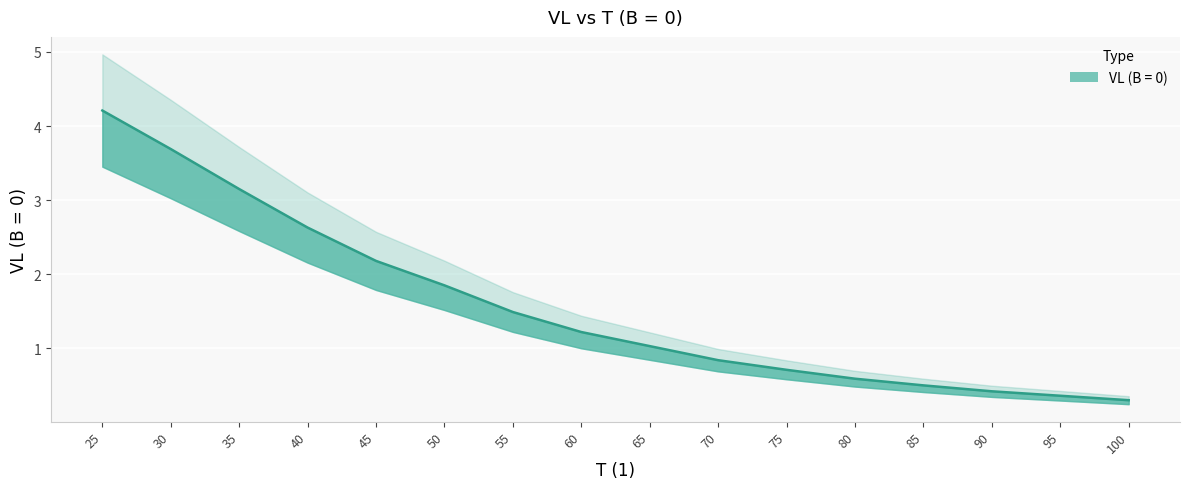

What is the value of the 12th point from the left?

0.6